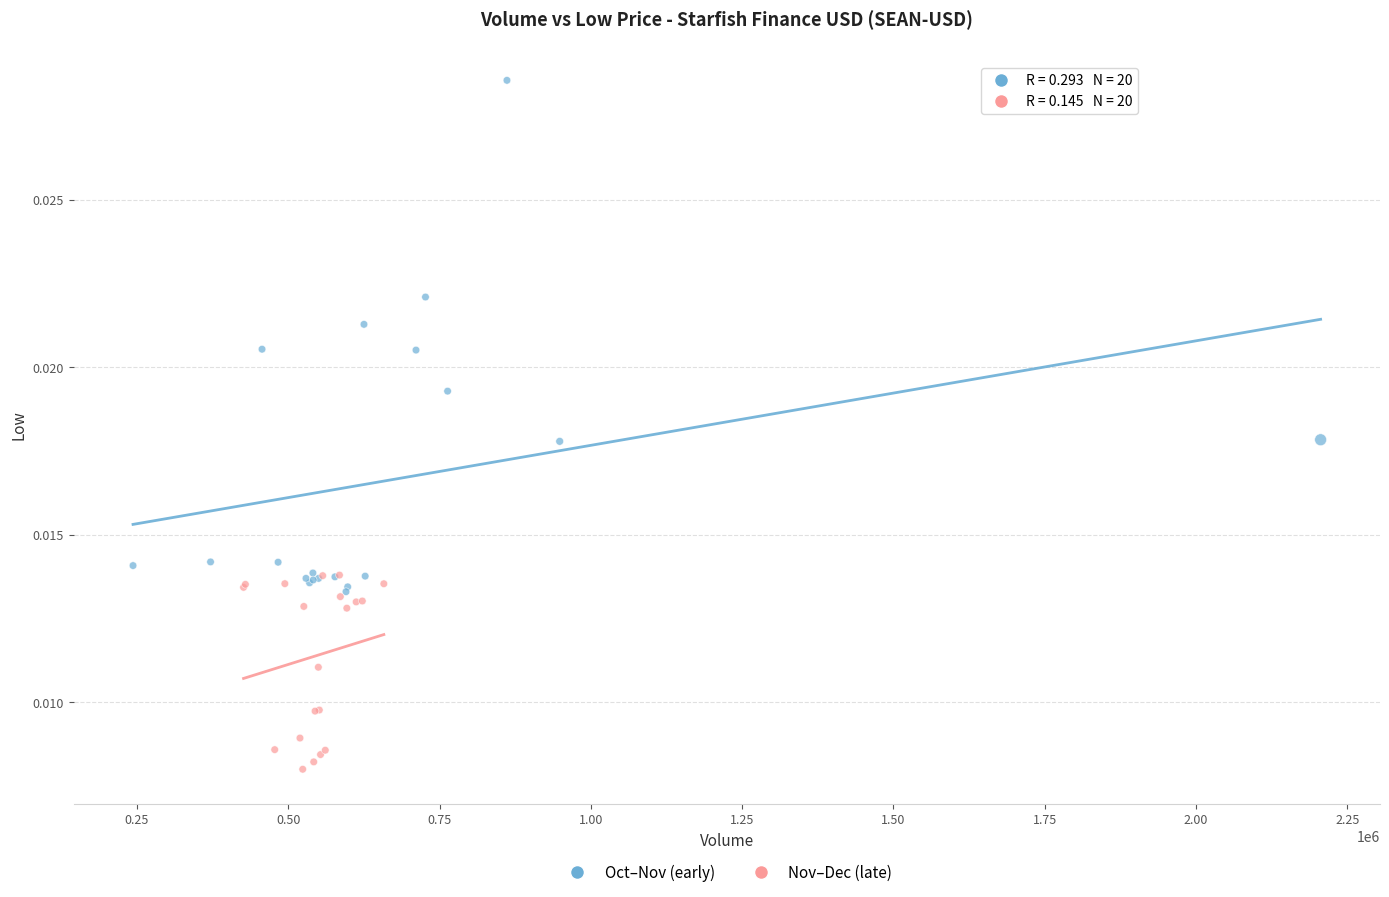

Which series contains the highest Y value?

Oct–Nov (early)